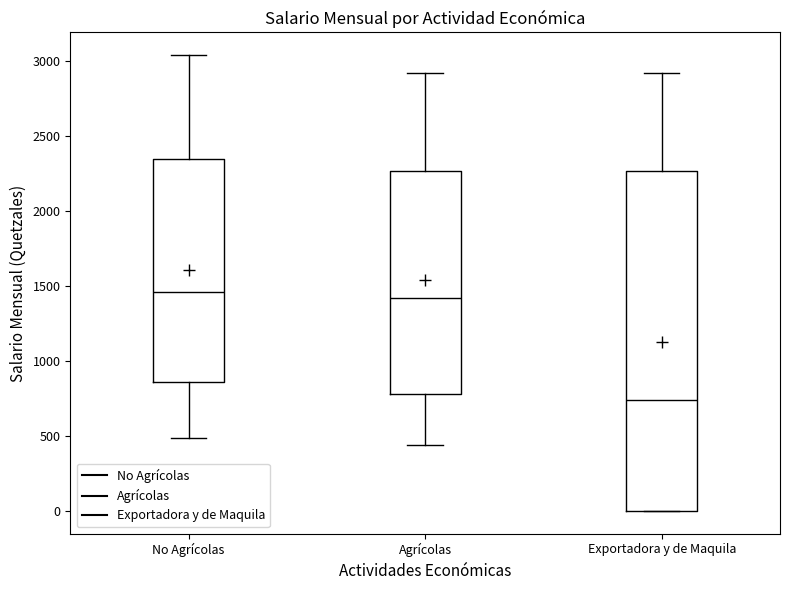

Which box is the tallest, from its lower edge to its upper edge?

Exportadora y de Maquila